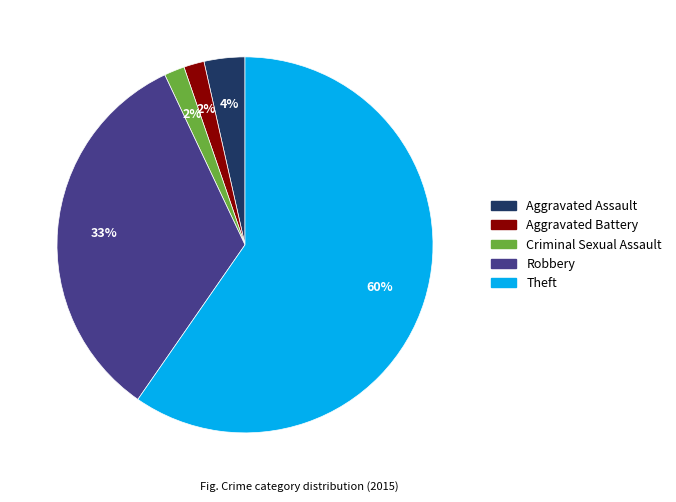

To the nearest percent, what is the combined percentage of Theft and Criminal Sexual Assault?

61%